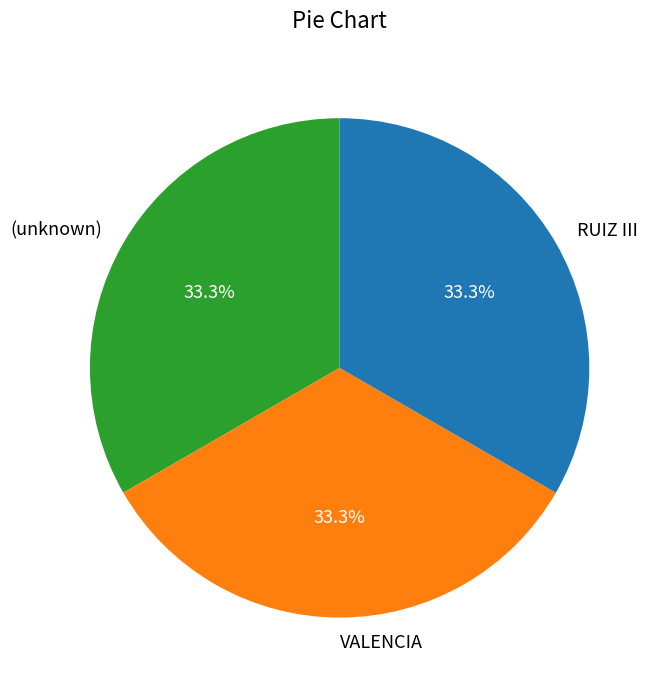

Is it true that VALENCIA is 12% of the pie?

False